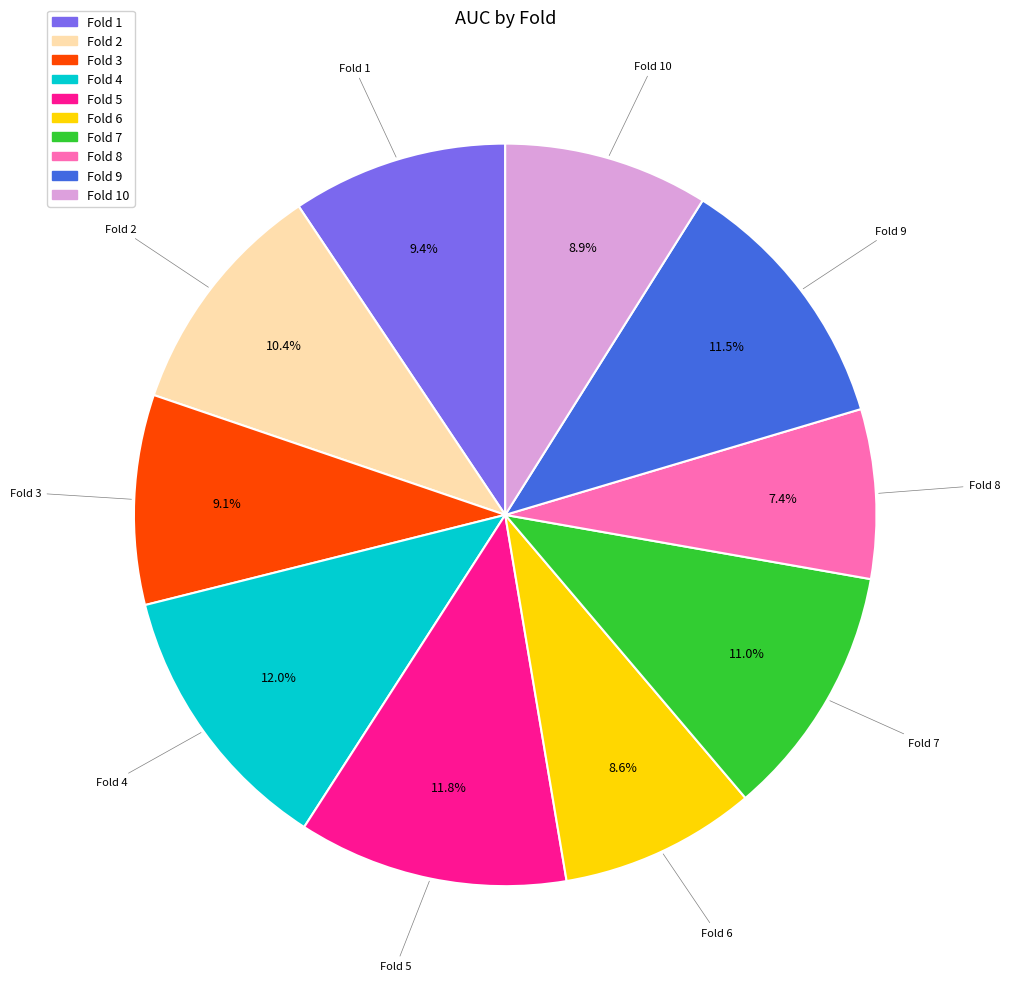

Does any single category account for the majority?

No